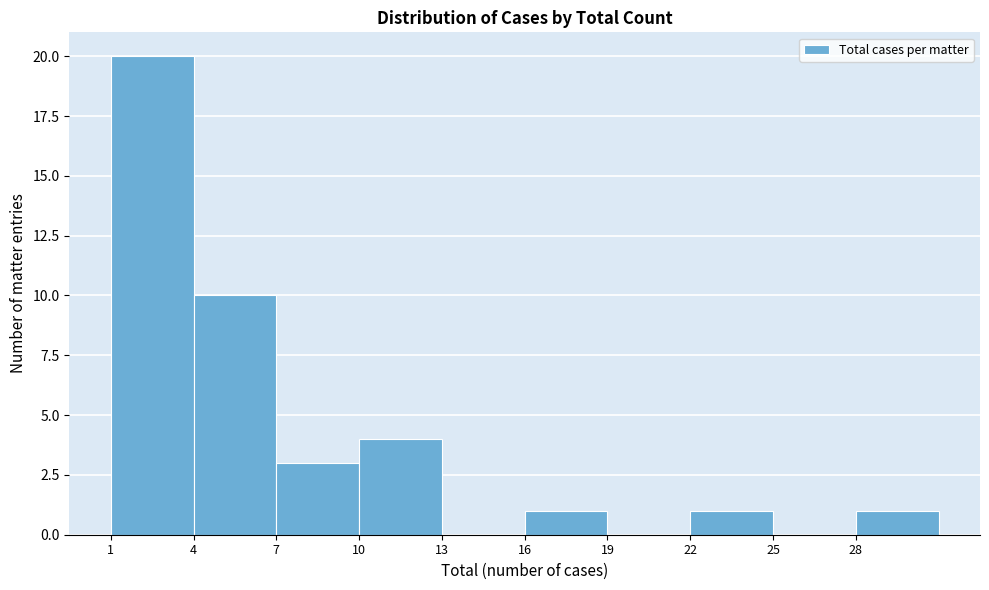

Reading right to left, transcribe all the data shown in this chart.

28=1	25=0	22=1	19=0	16=1	13=0	10=4	7=3	4=10	1=20